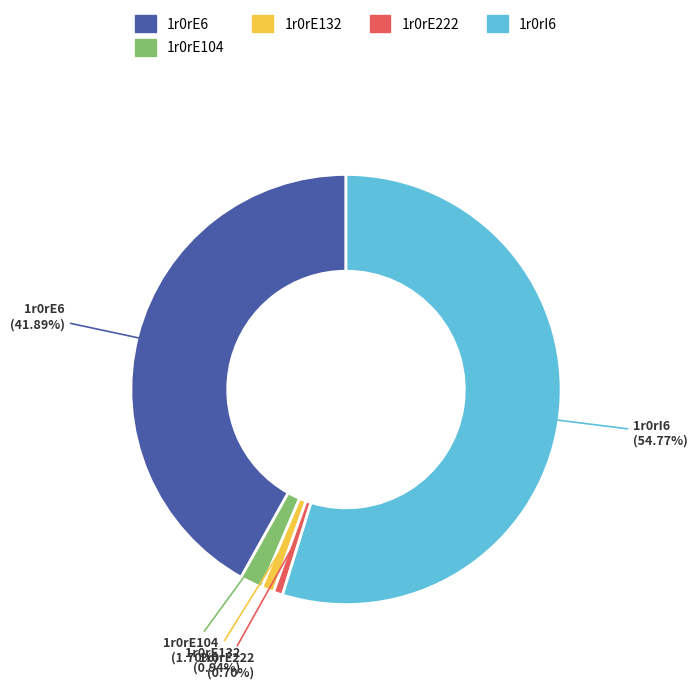

Does 1r0rI6 represent more than half of the total?

Yes